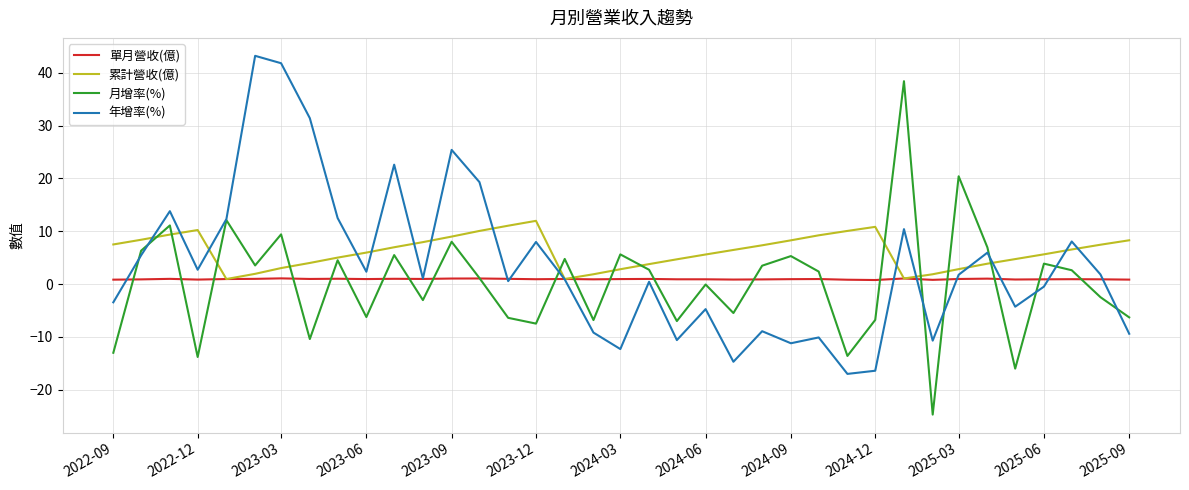

List the series in order of their peak value, highest first.

年增率(%), 月增率(%), 累計營收(億), 單月營收(億)